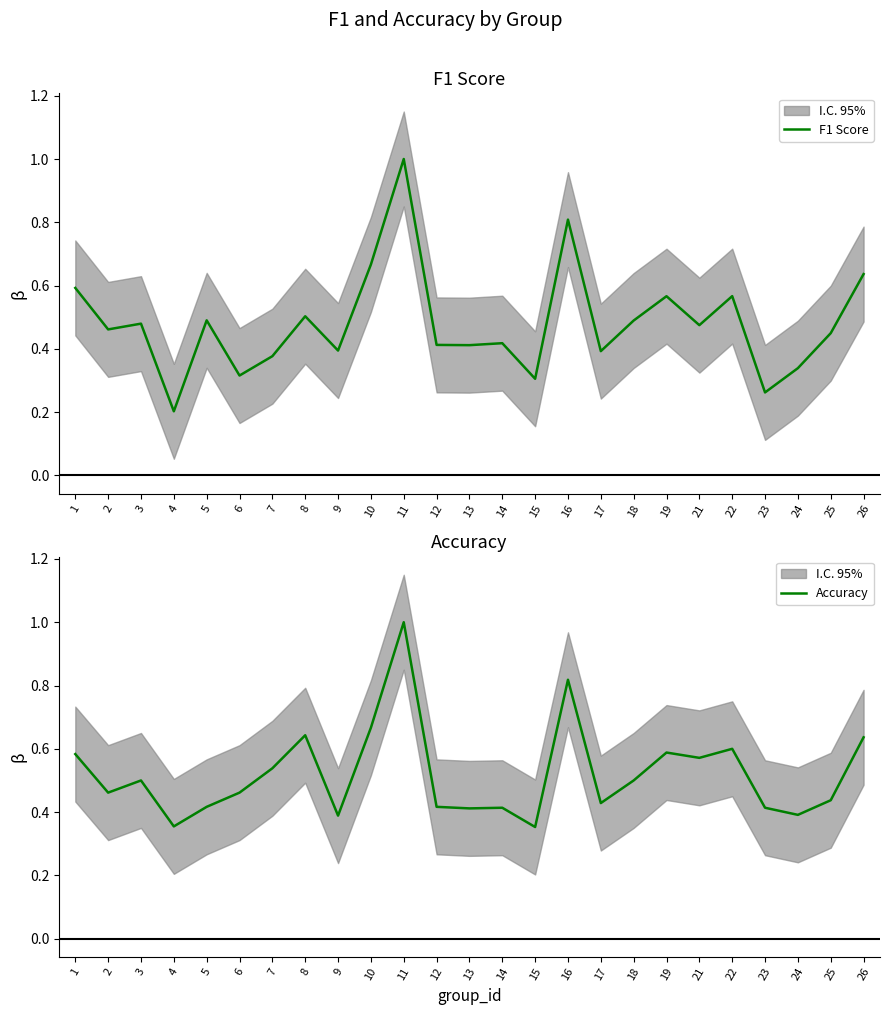

Which series has the widest spread of values?

F1 Score